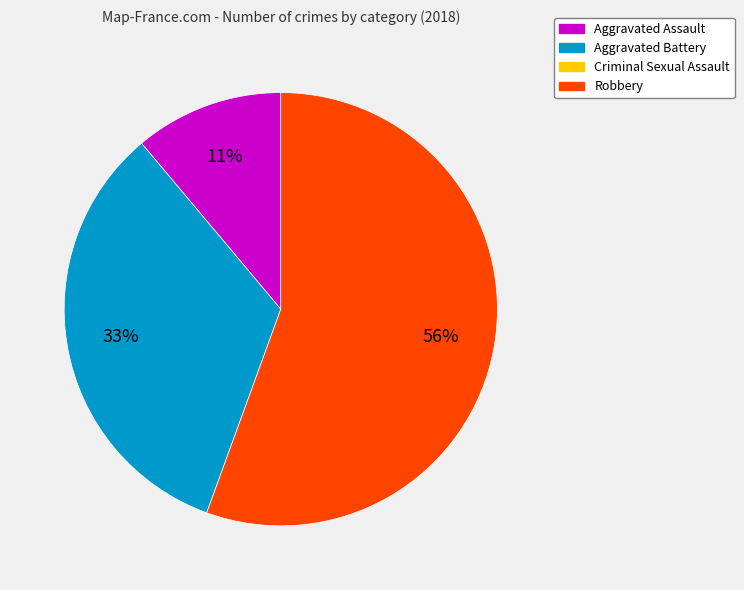

Does any single category account for the majority?

Yes